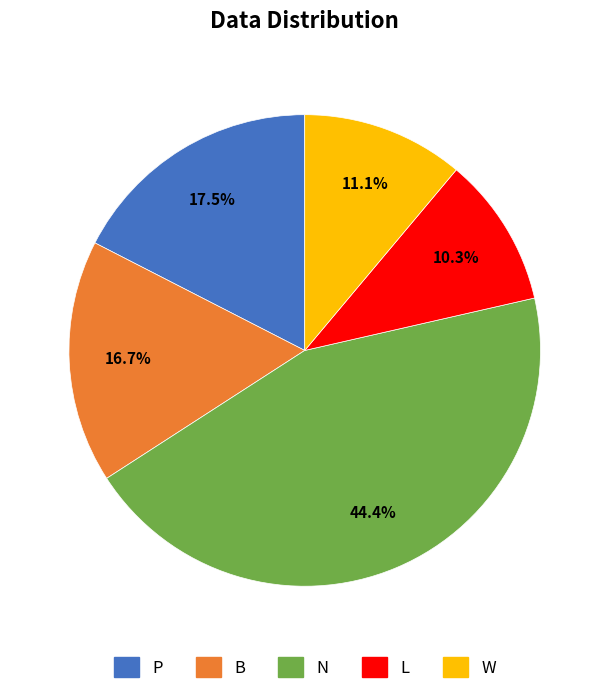

Is there any slice that represents more than half of the pie?

No